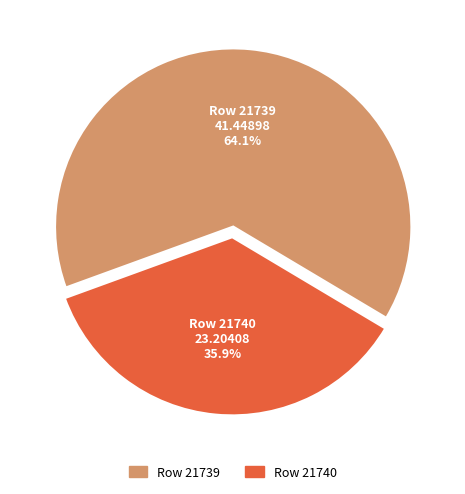

Between Row 21740 and Row 21739, which is larger?

Row 21739